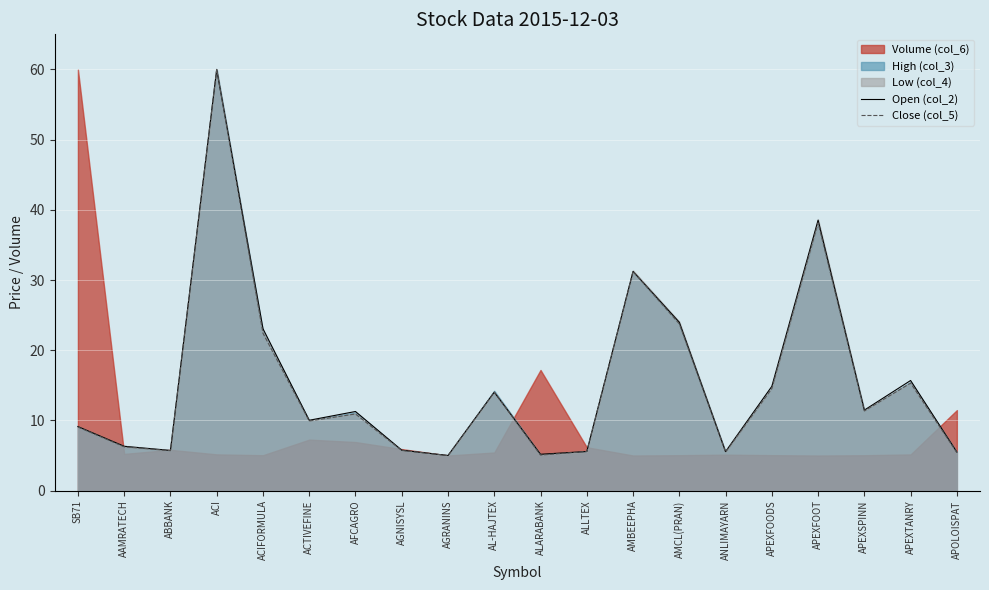

What is the sum of all Close (col_5) values?

304.8